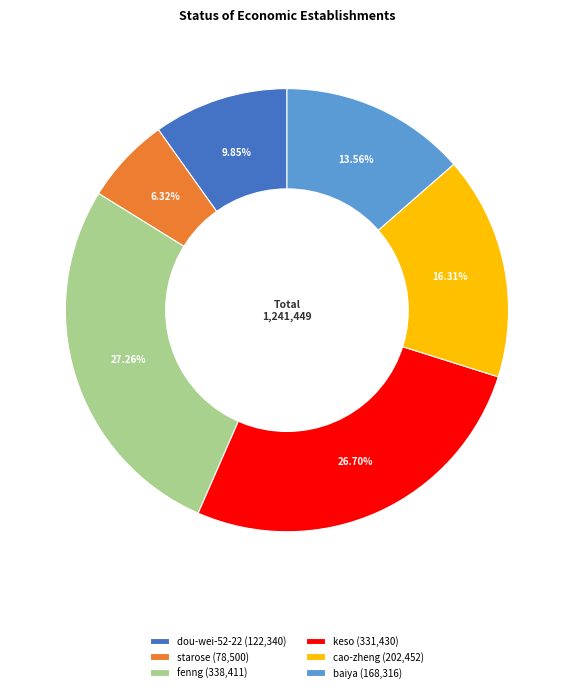

Which slice is the largest?

fenng